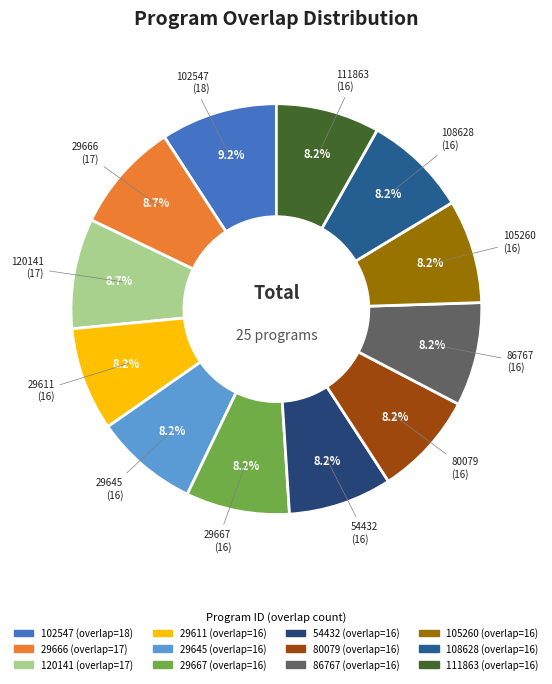

What percentage is the 29667 slice, to the nearest percent?

8%